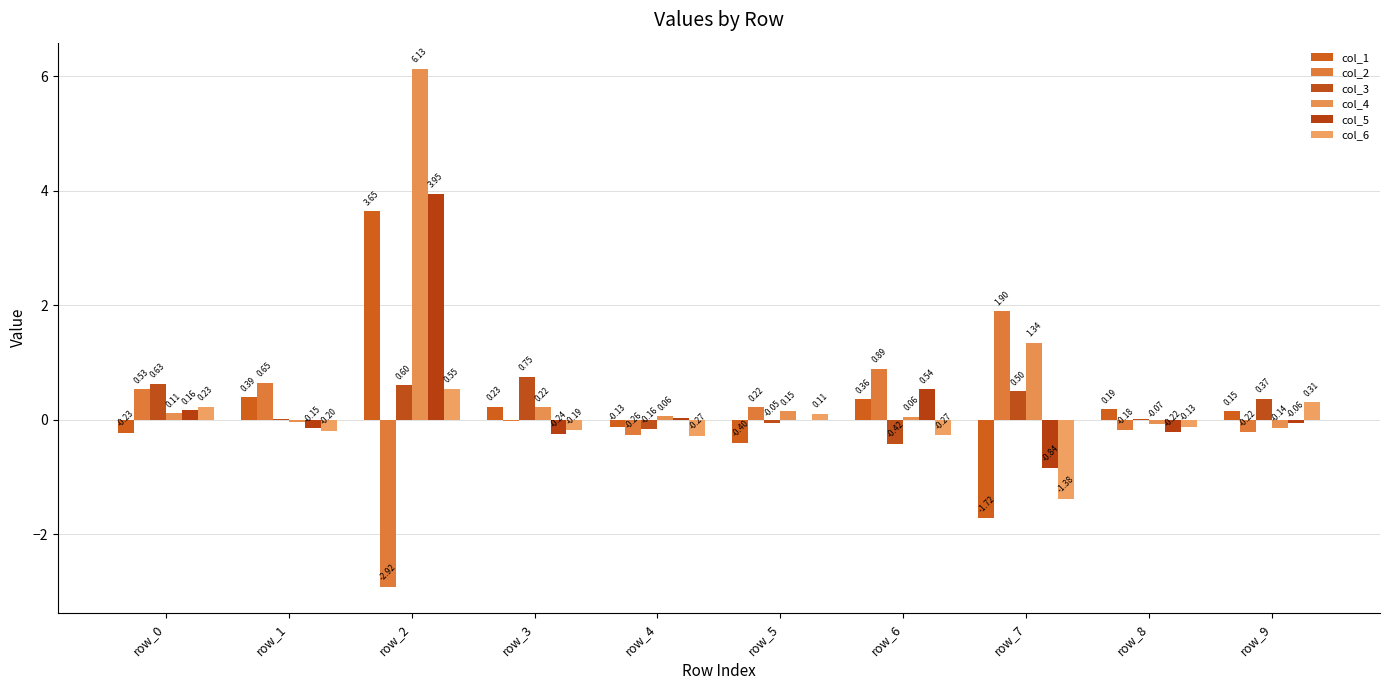

Are the bars horizontal?

No